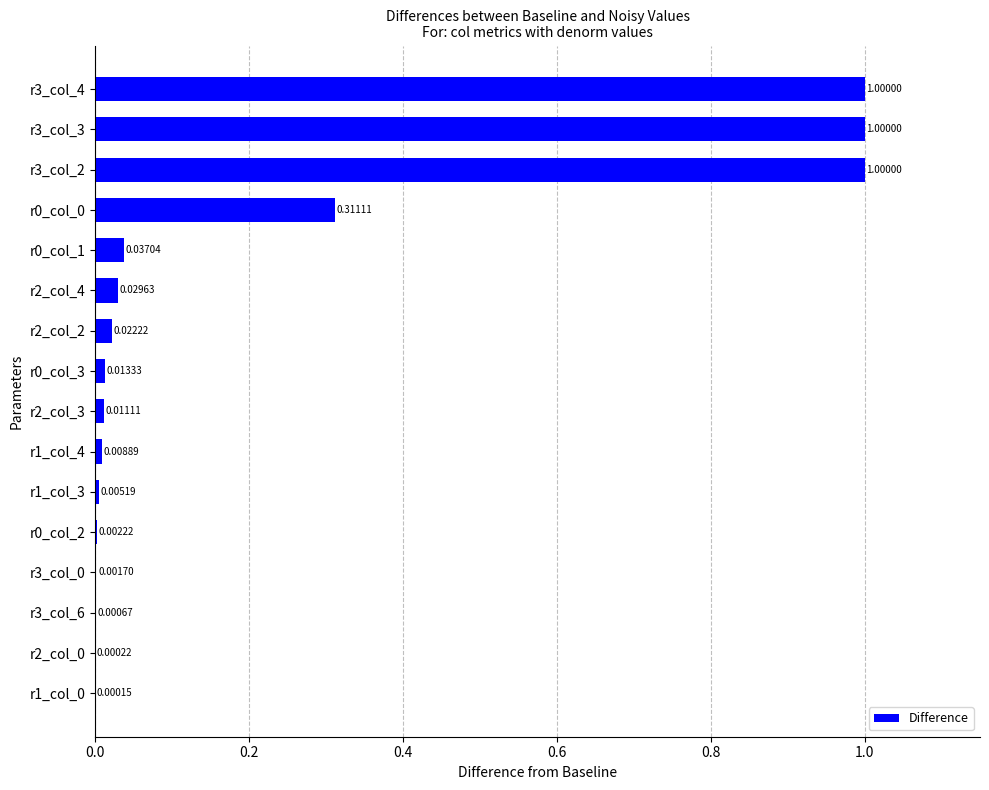

What is the sum of the values at r0_col_3 and r3_col_2?

1.0